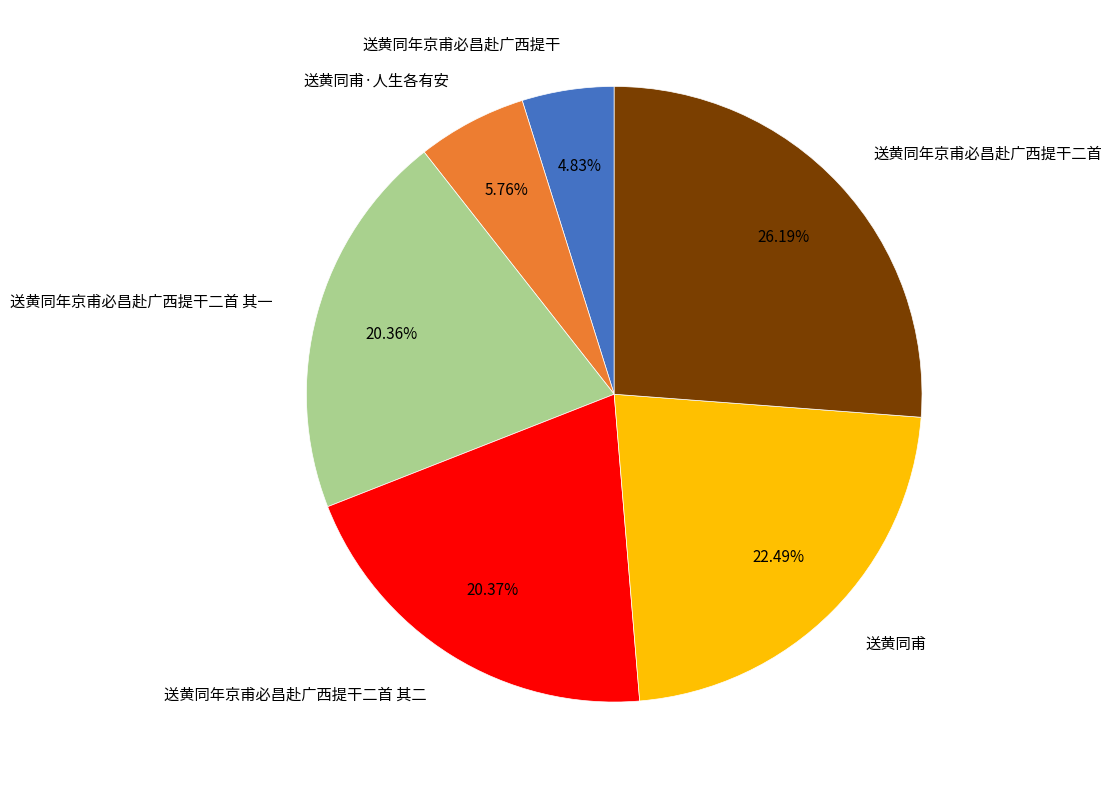

Which has a higher value, 送黄同甫 or 送黄同年京甫必昌赴广西提干?

送黄同甫